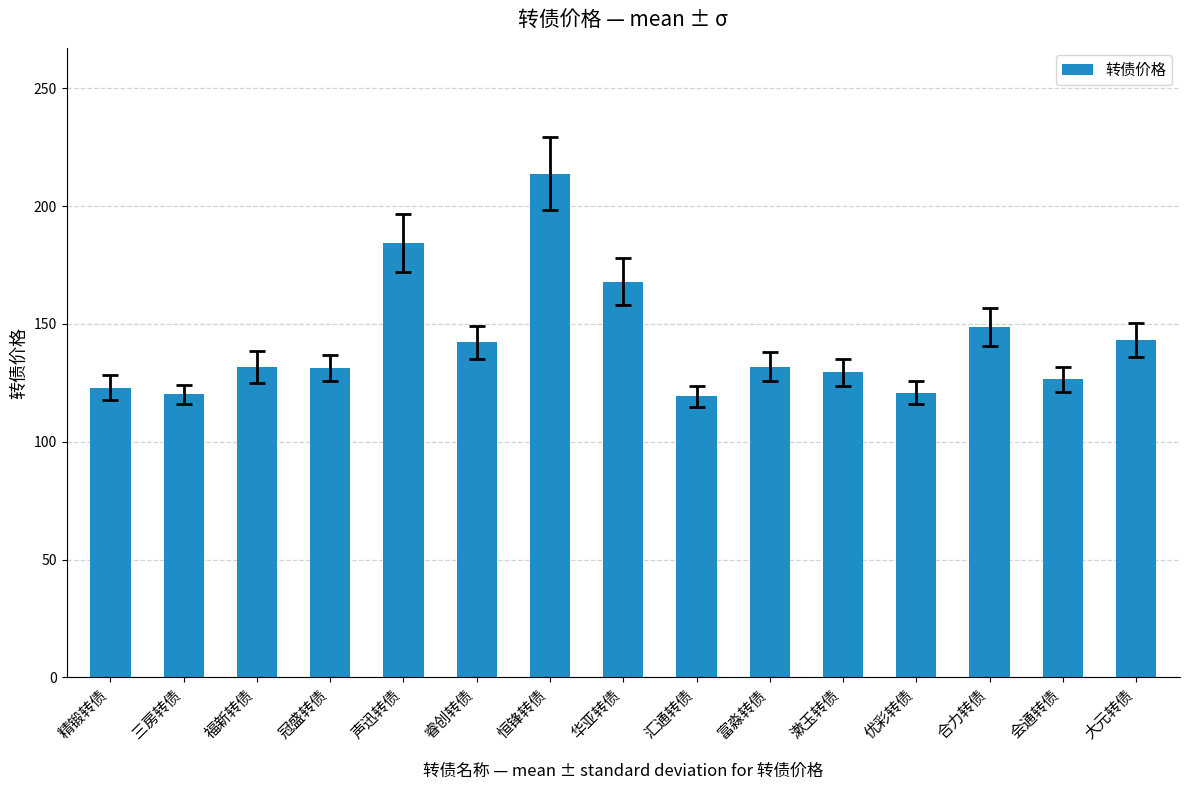

The chart shows a value of 213.8 at 恒锋转债. True or false?

True